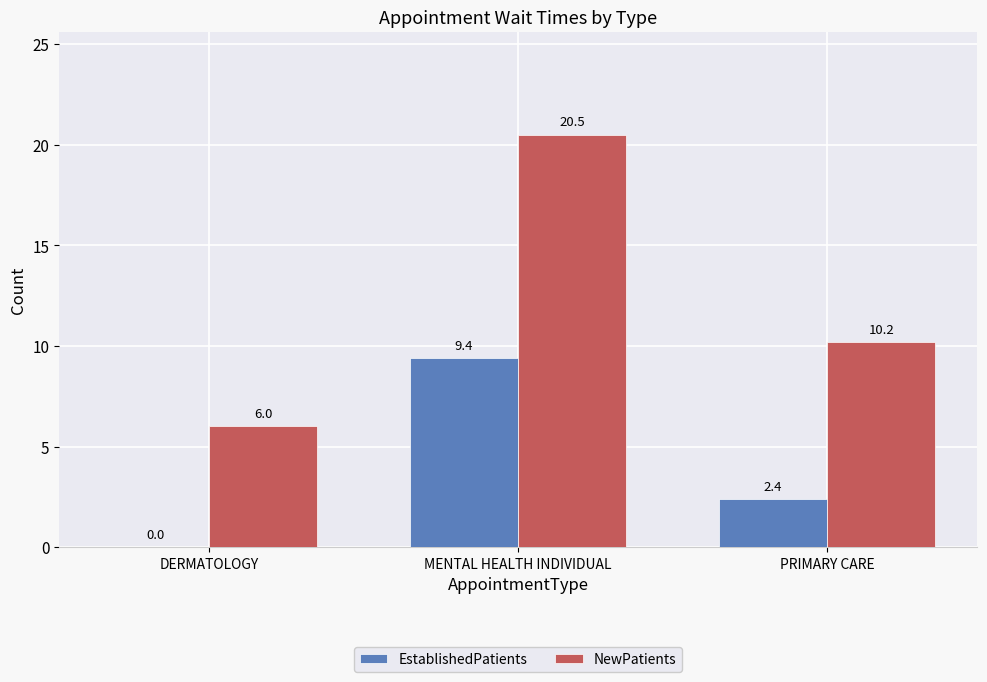

What is the total value across all series at MENTAL HEALTH INDIVIDUAL?

29.9